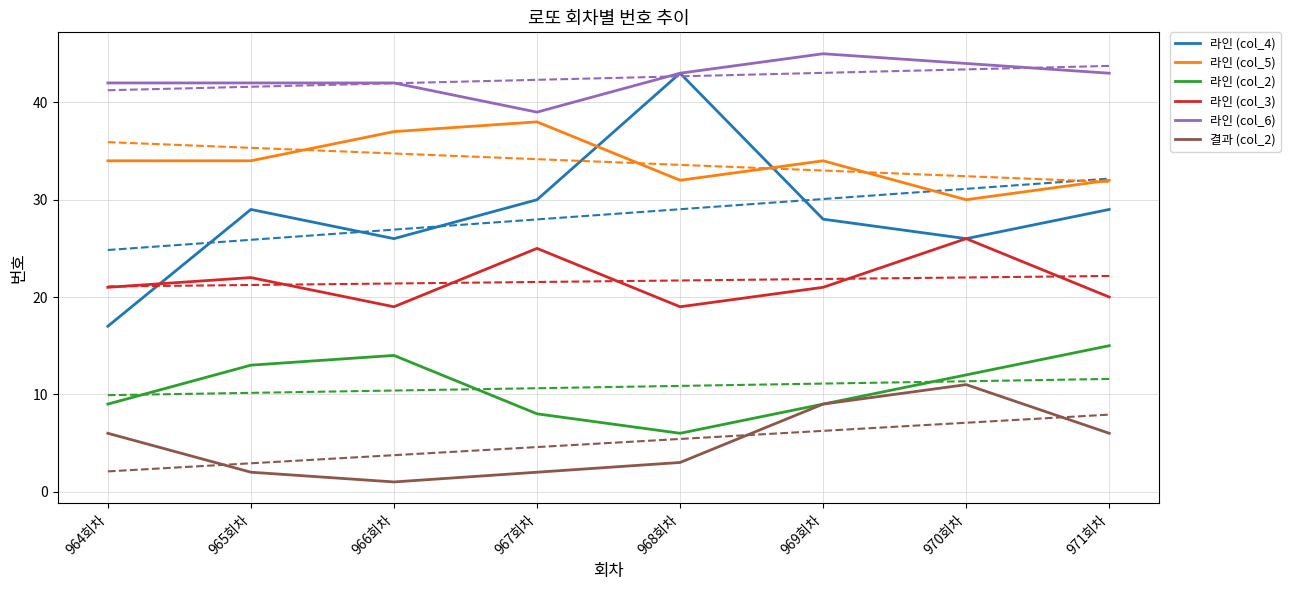

Where does the 결과 (col_2) series first go above 6?

969회차